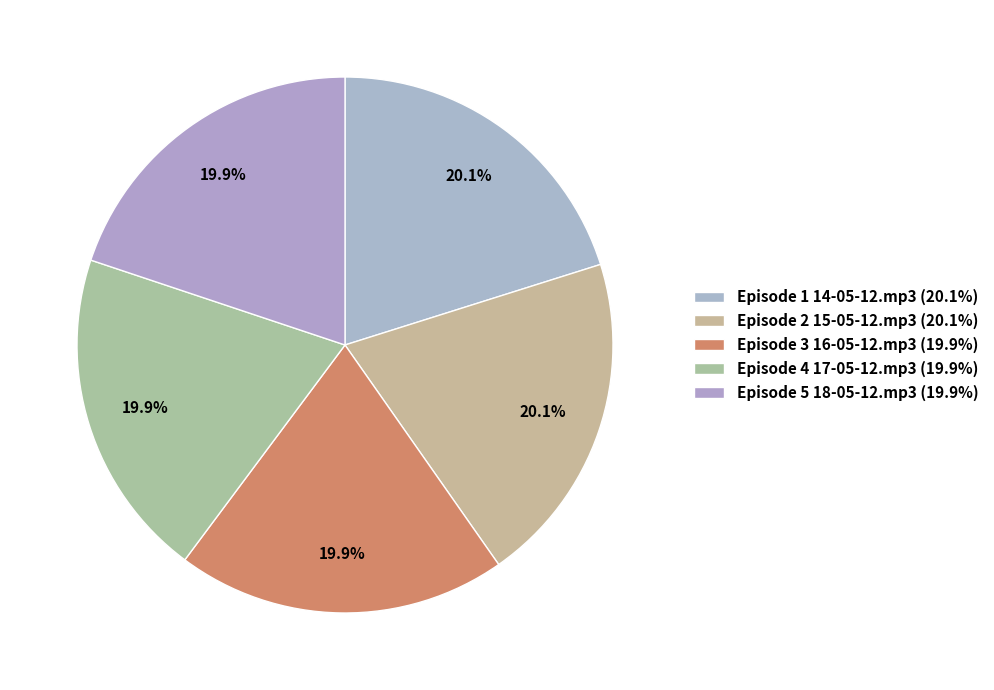

Combined, what portion of the pie is Episode 4 17-05-12.mp3 and Episode 2 15-05-12.mp3?

40.1%